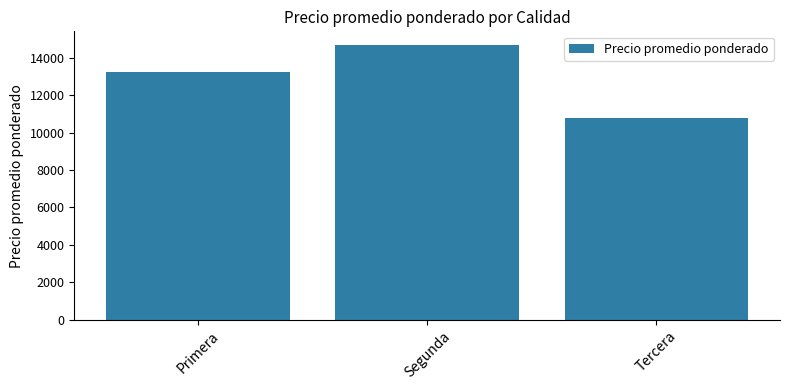

What is the difference between the maximum and second lowest values?

1442